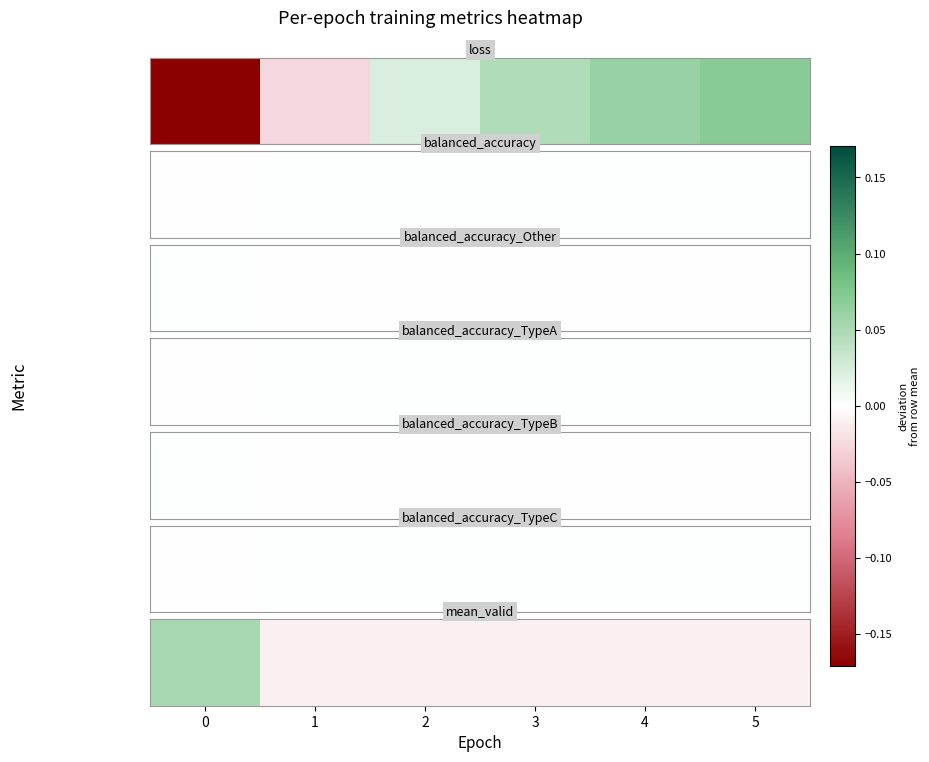

Where is the data nearest to the value 0?

1